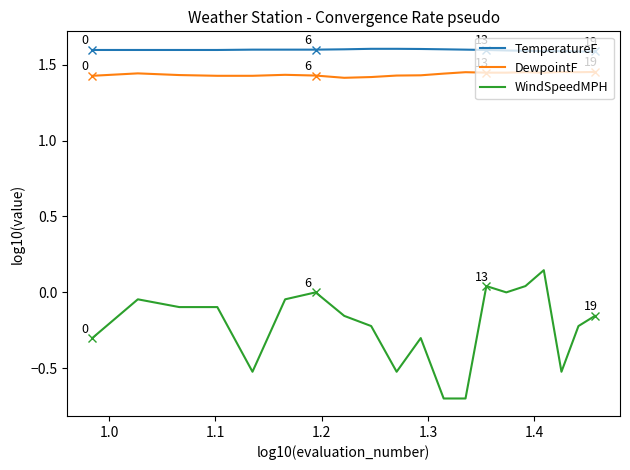

List the series in order of their peak value, highest first.

TemperatureF, DewpointF, WindSpeedMPH